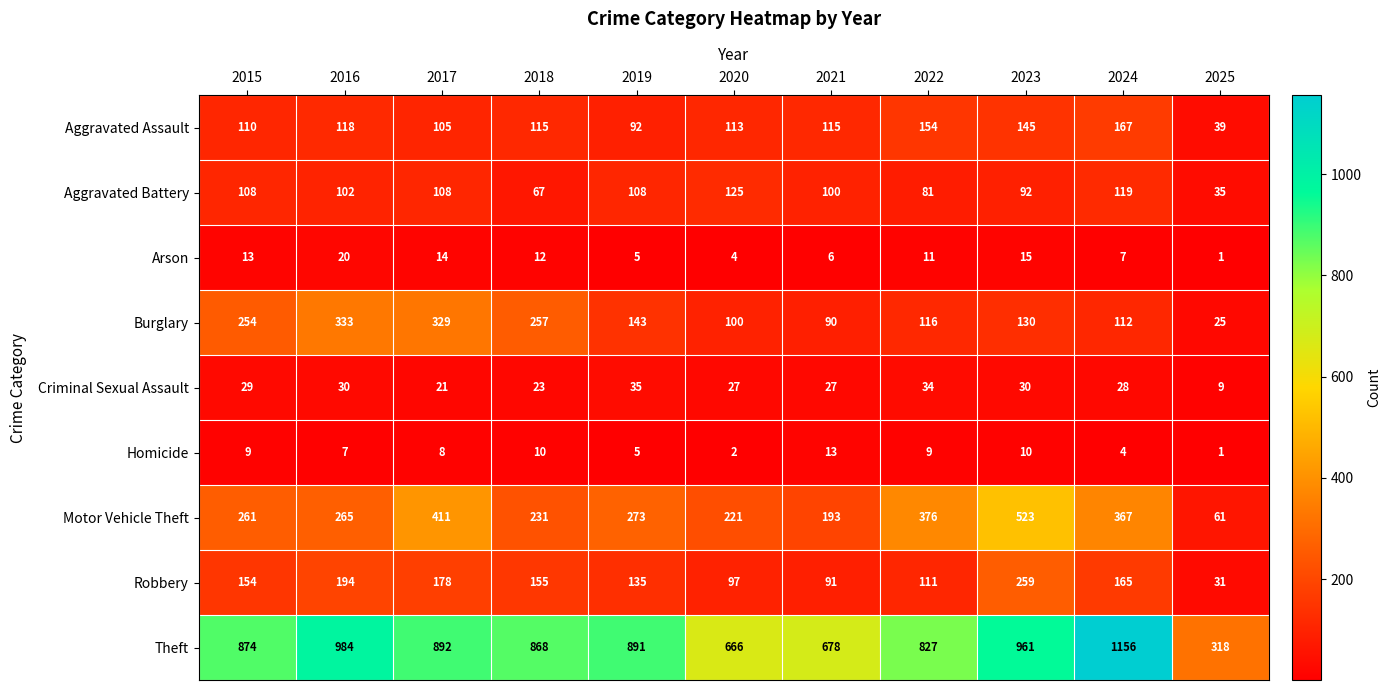

List the series in order of their peak value, lowest first.

Homicide, Arson, Criminal Sexual Assault, Aggravated Battery, Aggravated Assault, Robbery, Burglary, Motor Vehicle Theft, Theft